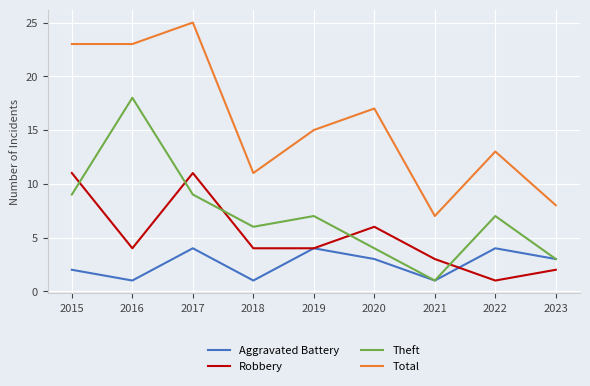

What is the maximum value shown in the chart?

25